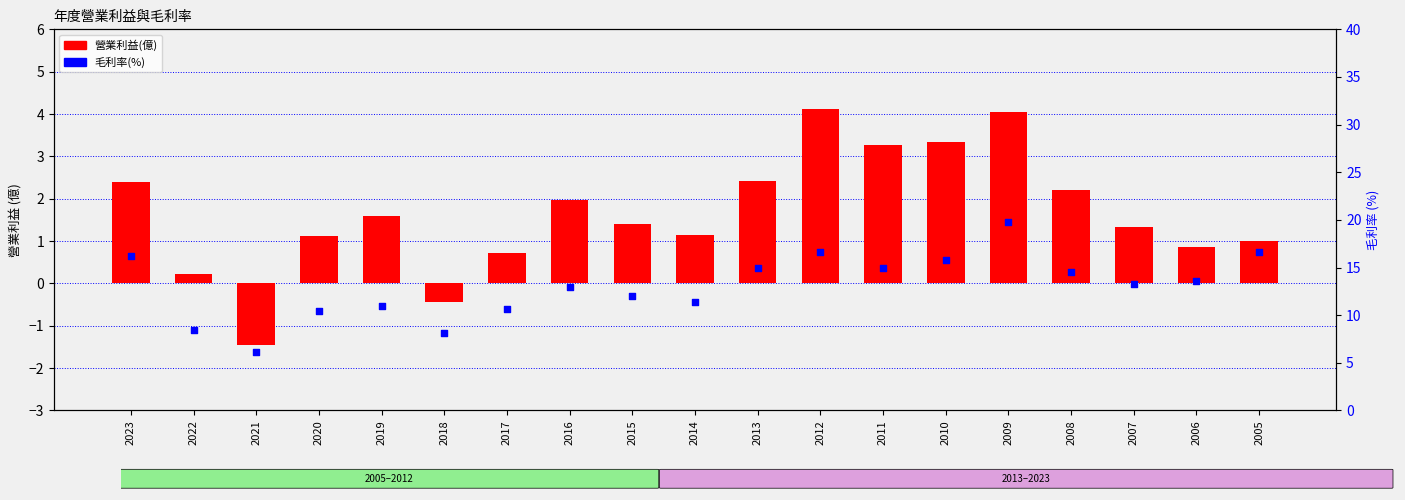

Which series has the largest Y range (max minus min)?

毛利率(%)